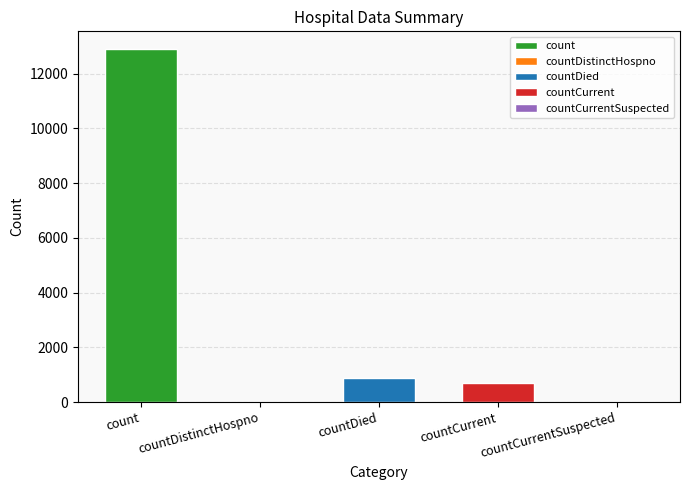

Reading left to right, extract all data points from this chart.

12901	0	893	715	0